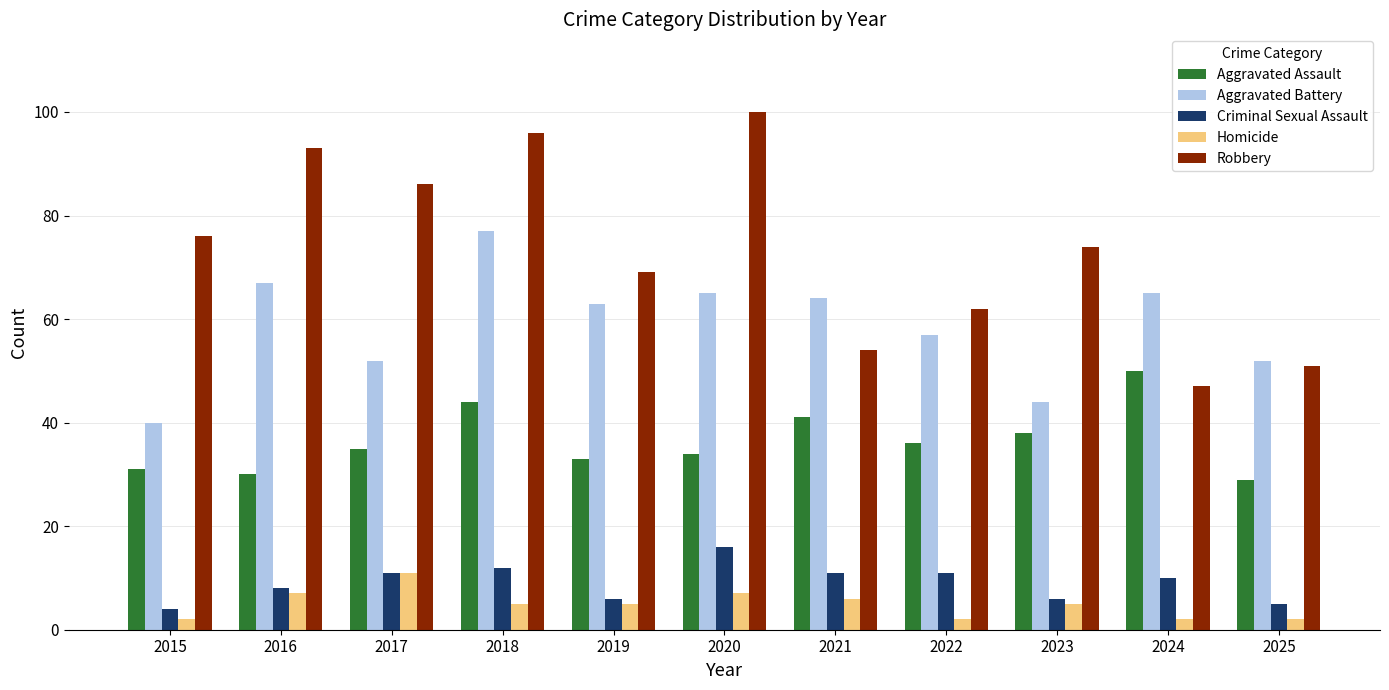

Which series has the largest total across all categories?

Robbery